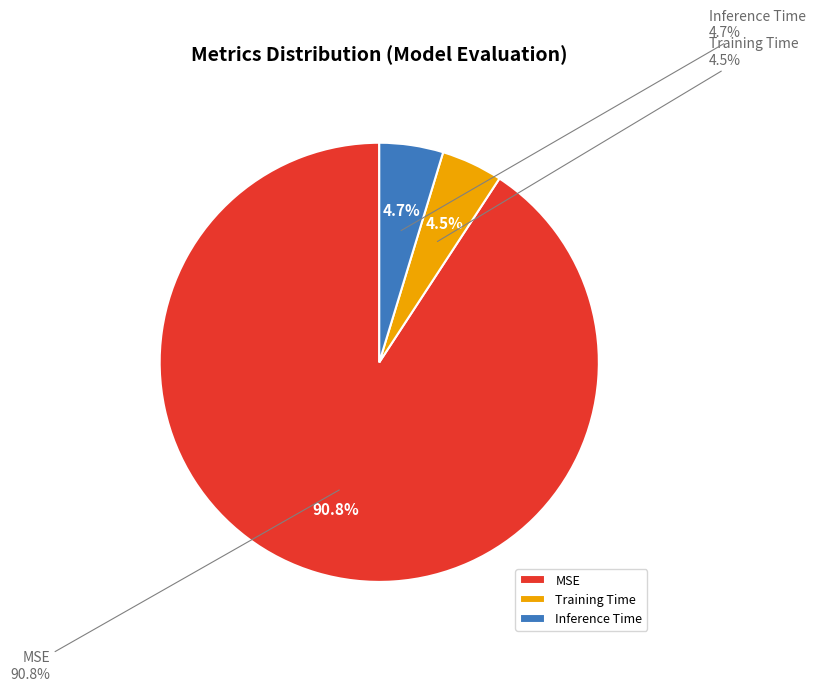

Which slice is the largest?

MSE